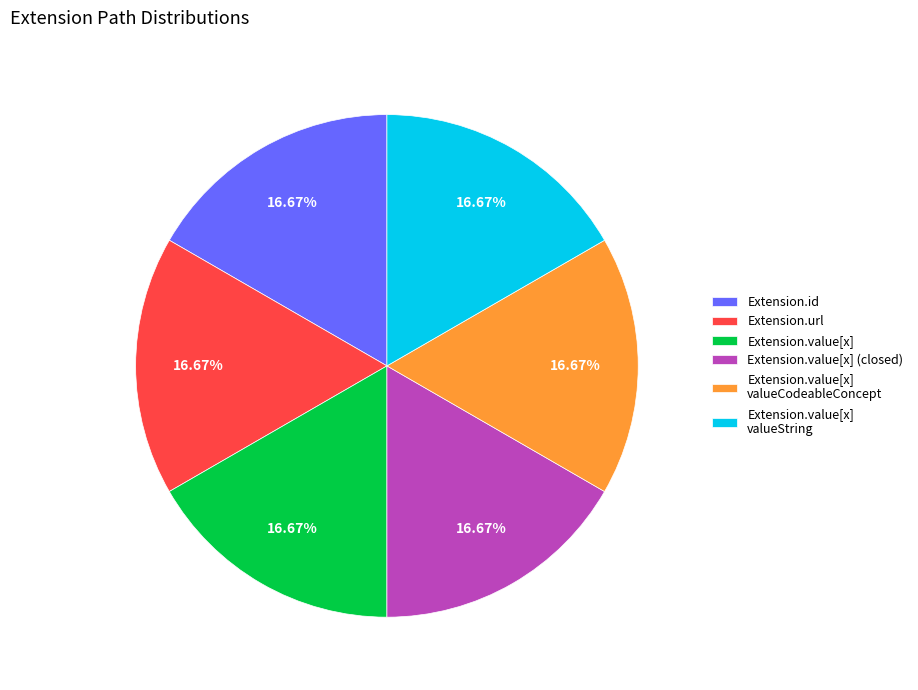

Do Extension.url and Extension.value[x] together represent more than half of the pie?

No